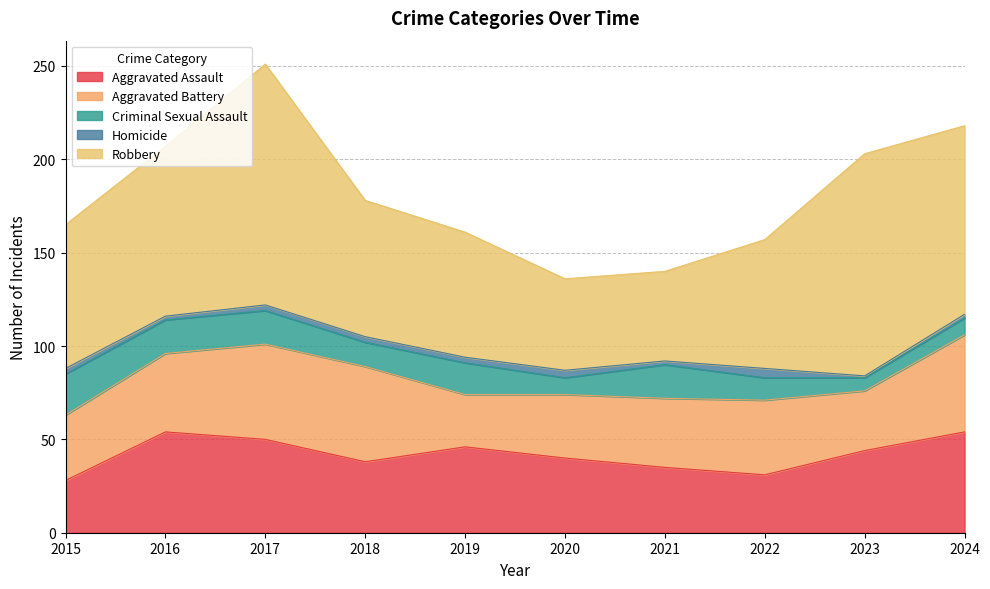

Which series changed the most between 2018 and 2024?

Robbery